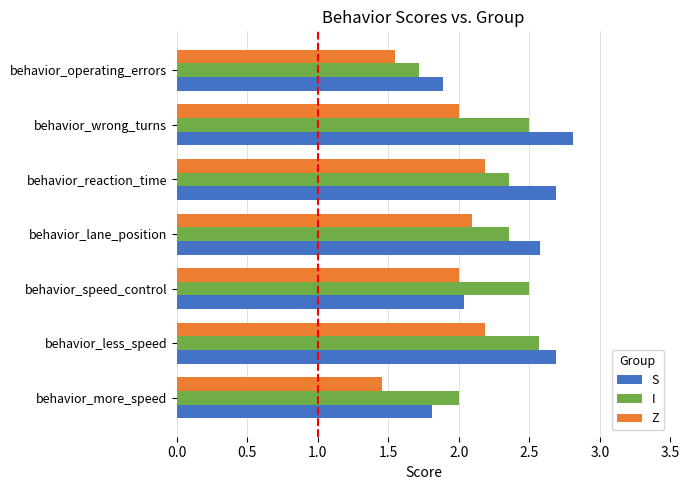

True or false: S has a value of 2.0 at behavior_speed_control.

True